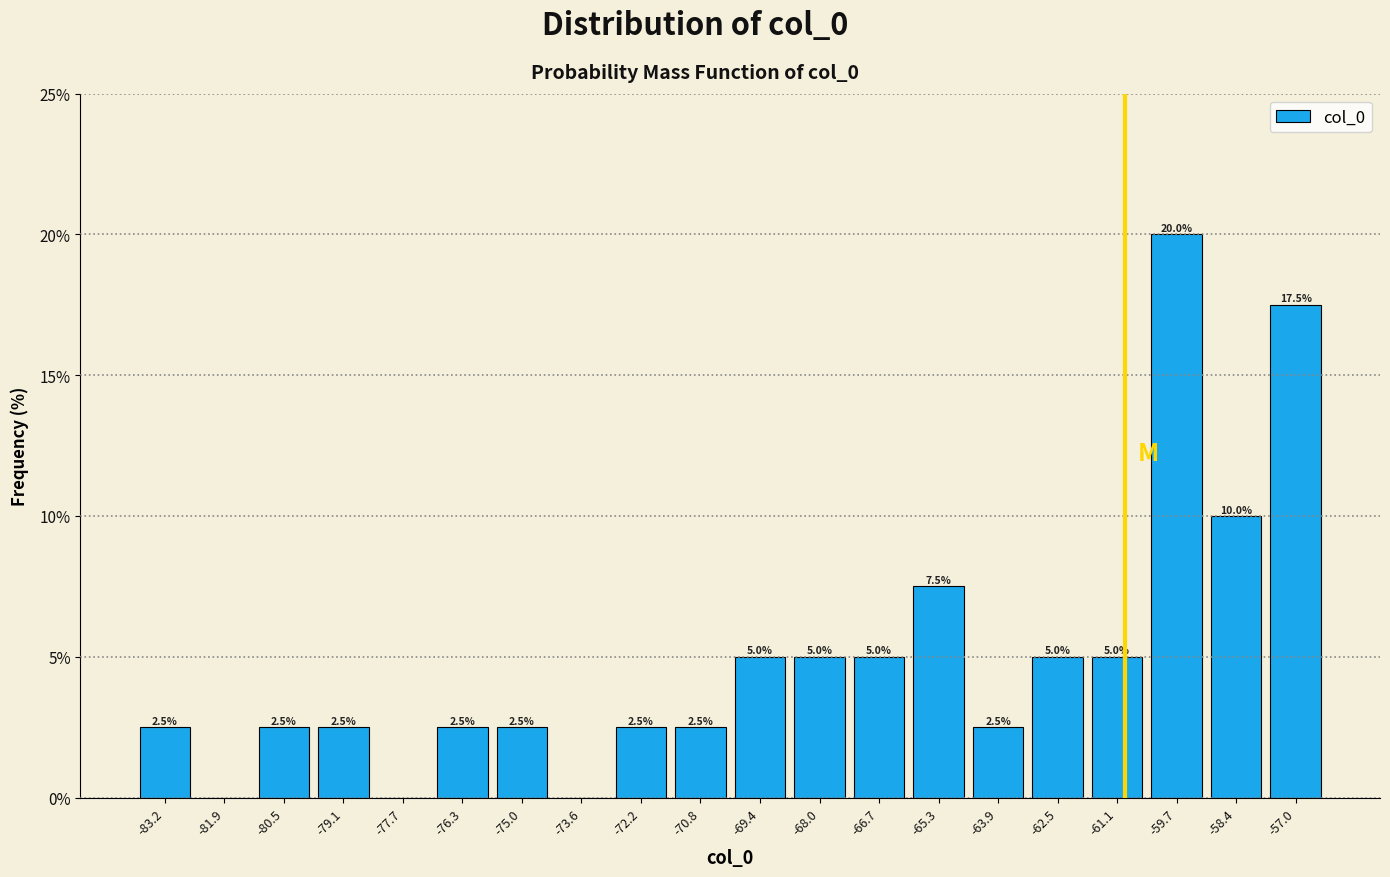

Which range on the x-axis has the tallest bar?

-60.4 to -59.0